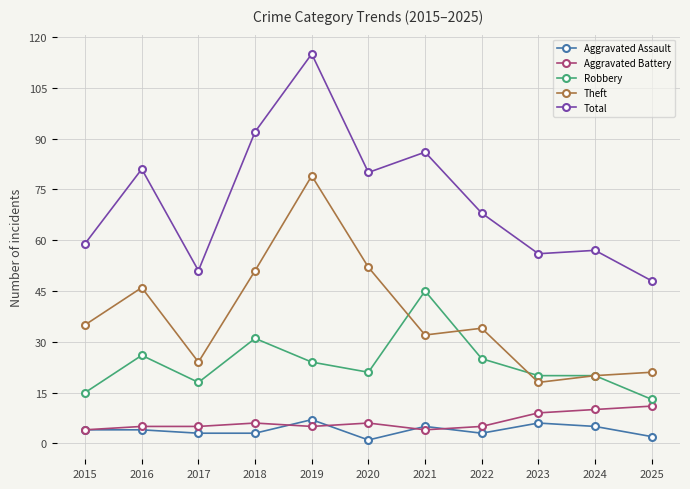

How many lines are shown in the chart?

5